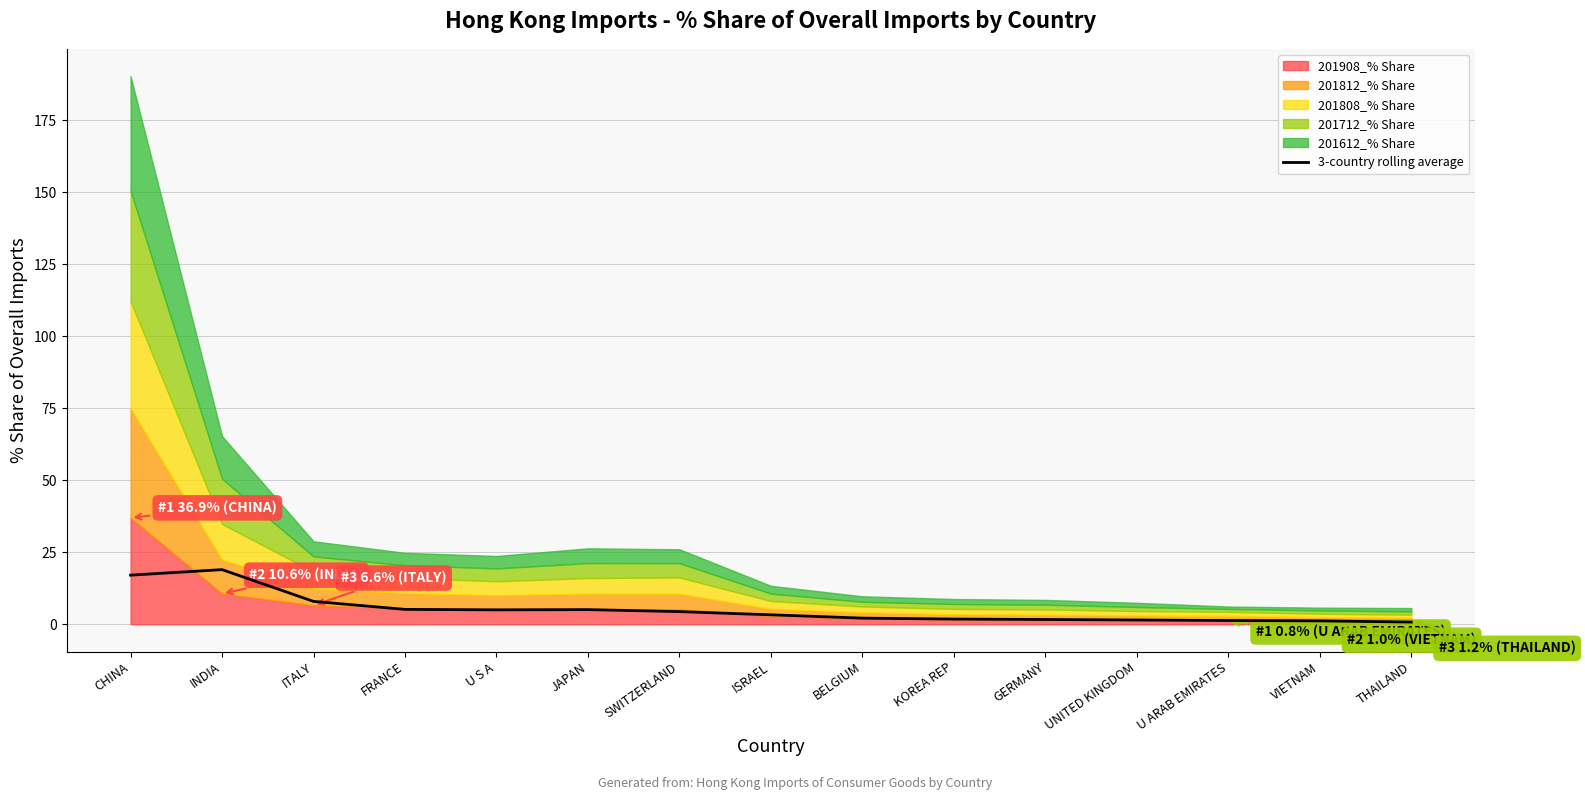

Count the number of categories in the chart.

15